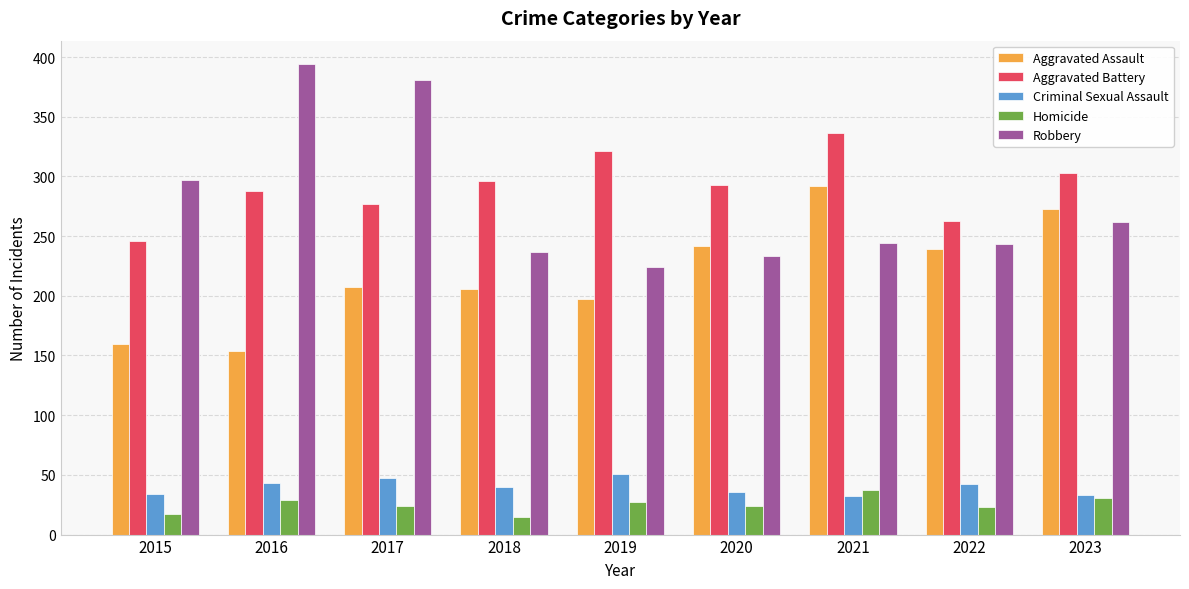

Between 2021 and 2022, which series saw the biggest shift?

Aggravated Battery